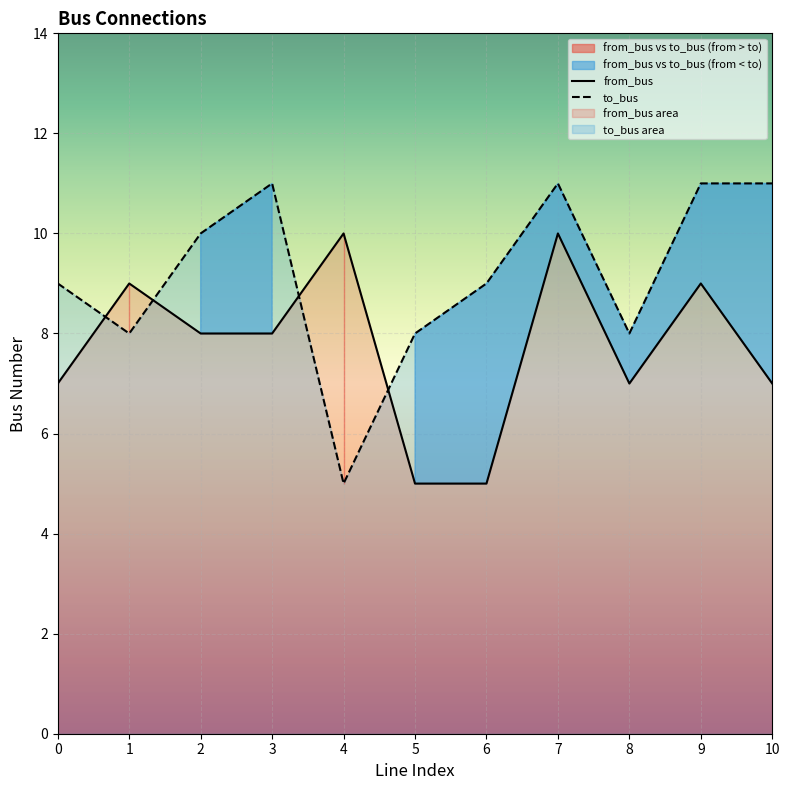

Which category has the lowest value across all series?

5